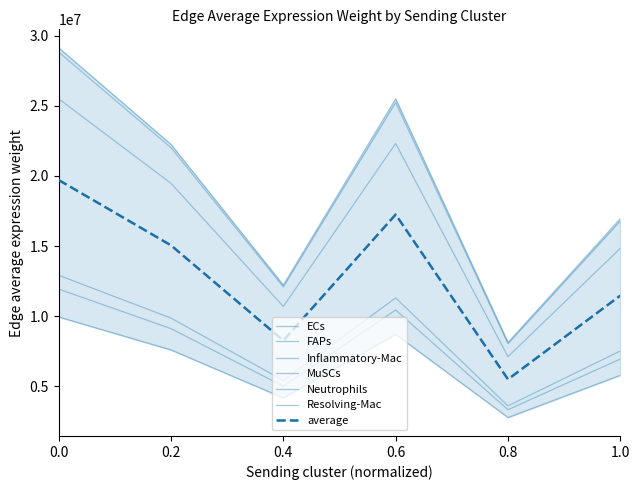

The value of Neutrophils at 0.6 is 8268432.7. True or false?

False